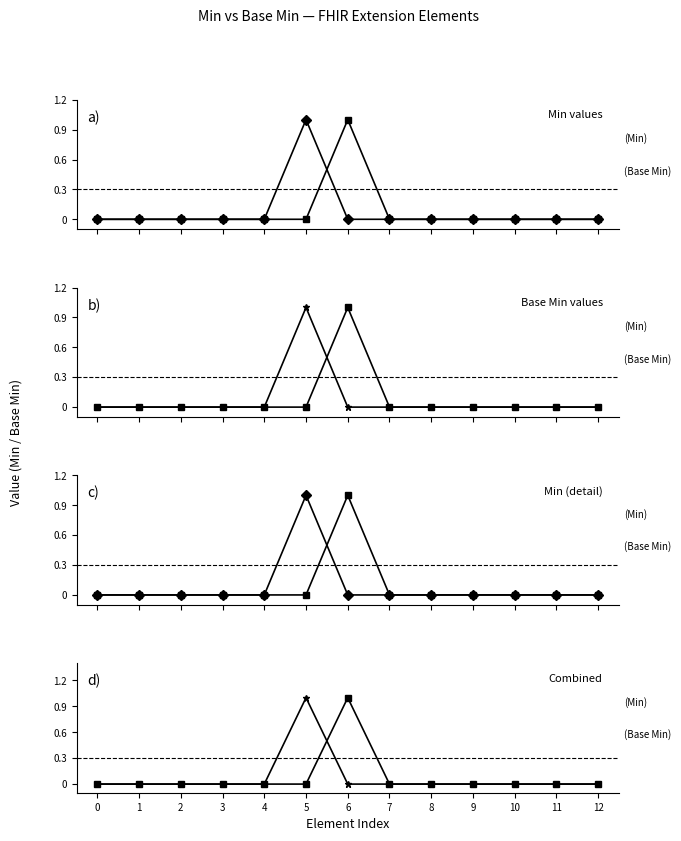

Which series has the largest total across all categories?

Min